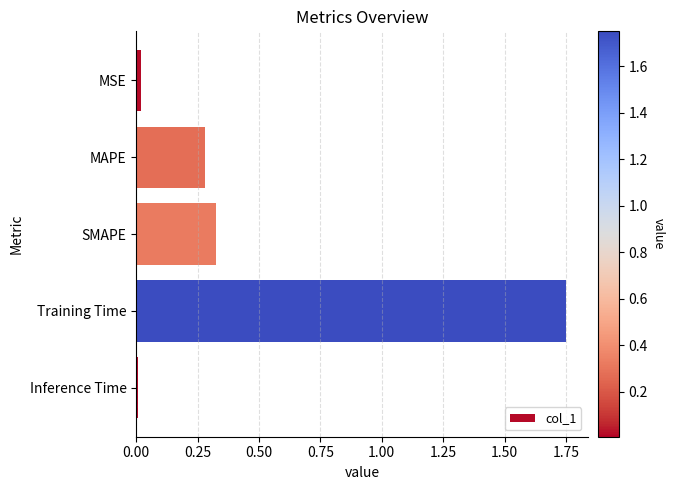

The value at Inference Time is 0.0. True or false?

True